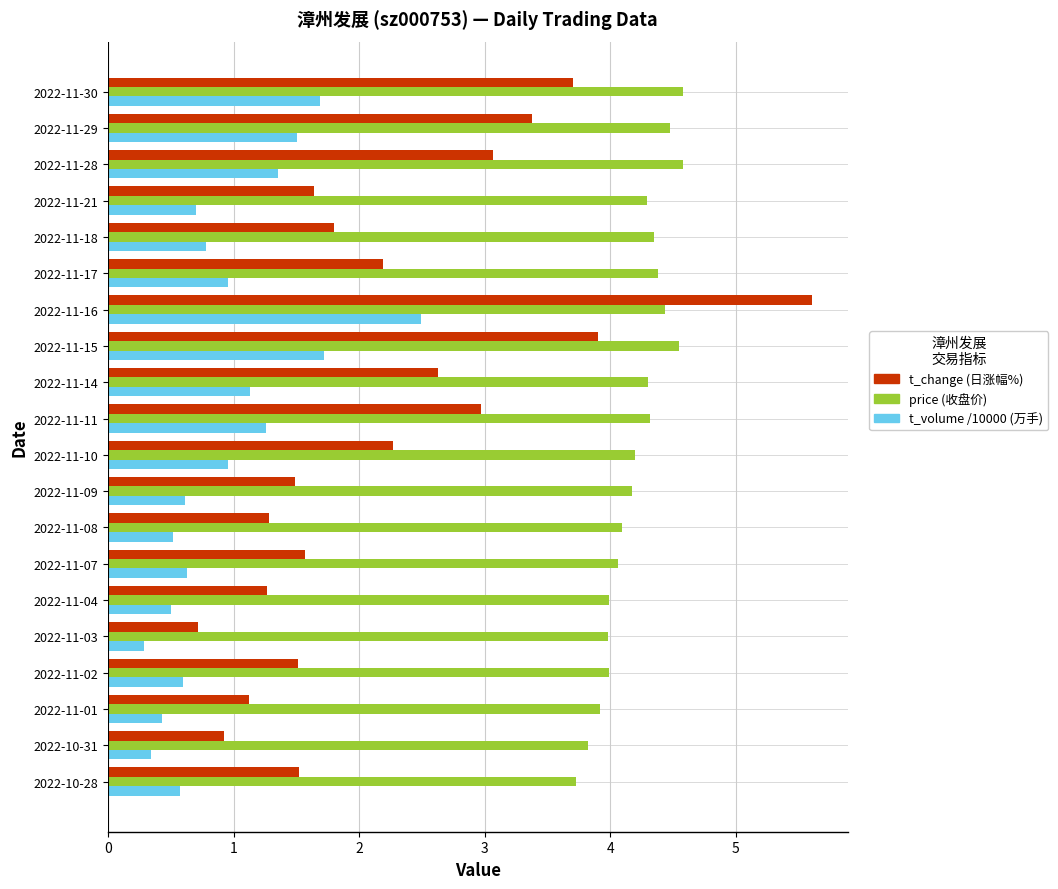

What is the sum of all t_change (日涨幅%) values?

44.6